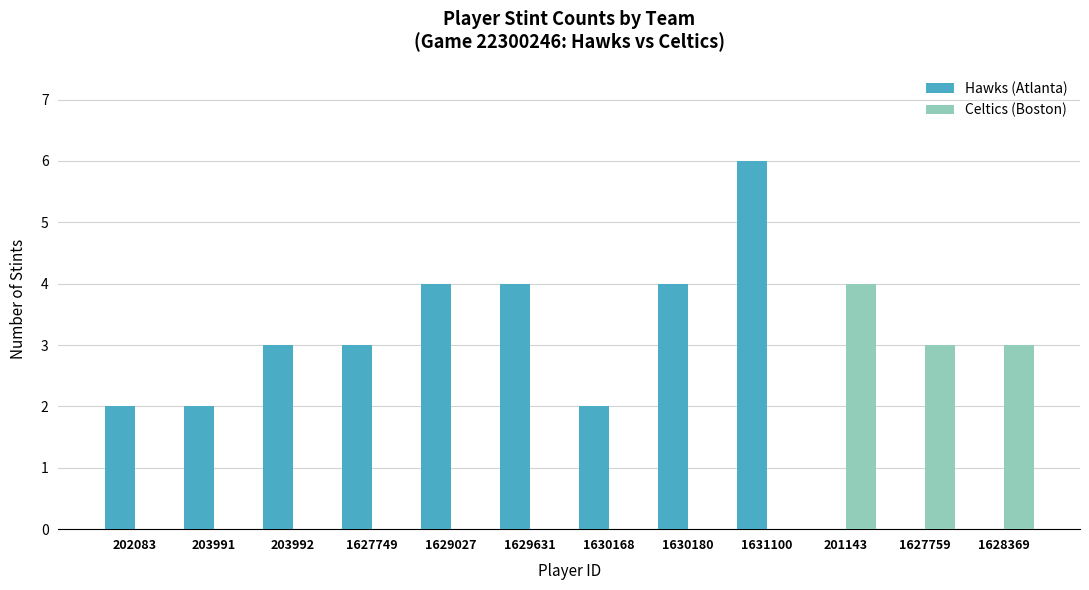

How many data points does each series have?

12